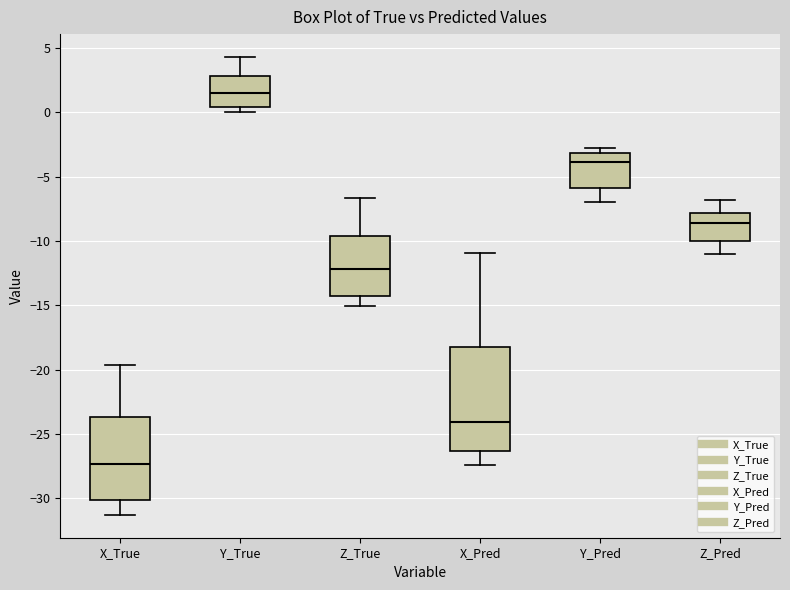

Reading left to right, transcribe this box plot: for each box, give where its median line is, the range the box spans, and where its two whiskers end, as read against the y-axis. The values are not printed on the chart, so give them approximately, as read against the axis.

X_True: median -27.5, box -30.0 to -23.5, whiskers -31.5 to -19.5
Y_True: median 1.5, box 0.5 to 3.0, whiskers 0.0 to 4.5
Z_True: median -12.0, box -14.5 to -9.5, whiskers -15.0 to -6.5
X_Pred: median -24.0, box -26.5 to -18.0, whiskers -27.5 to -11.0
Y_Pred: median -4.0, box -6.0 to -3.0, whiskers -7.0 to -3.0 (just above the box's upper edge)
Z_Pred: median -8.5, box -10.0 to -8.0, whiskers -11.0 to -7.0